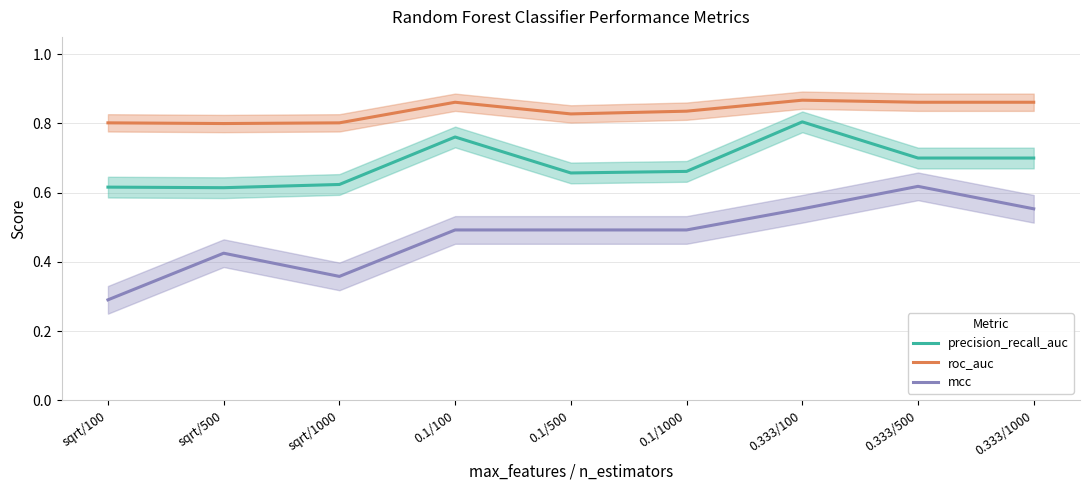

Which has a higher value, 0.333/1000 or 0.333/100?

0.333/100